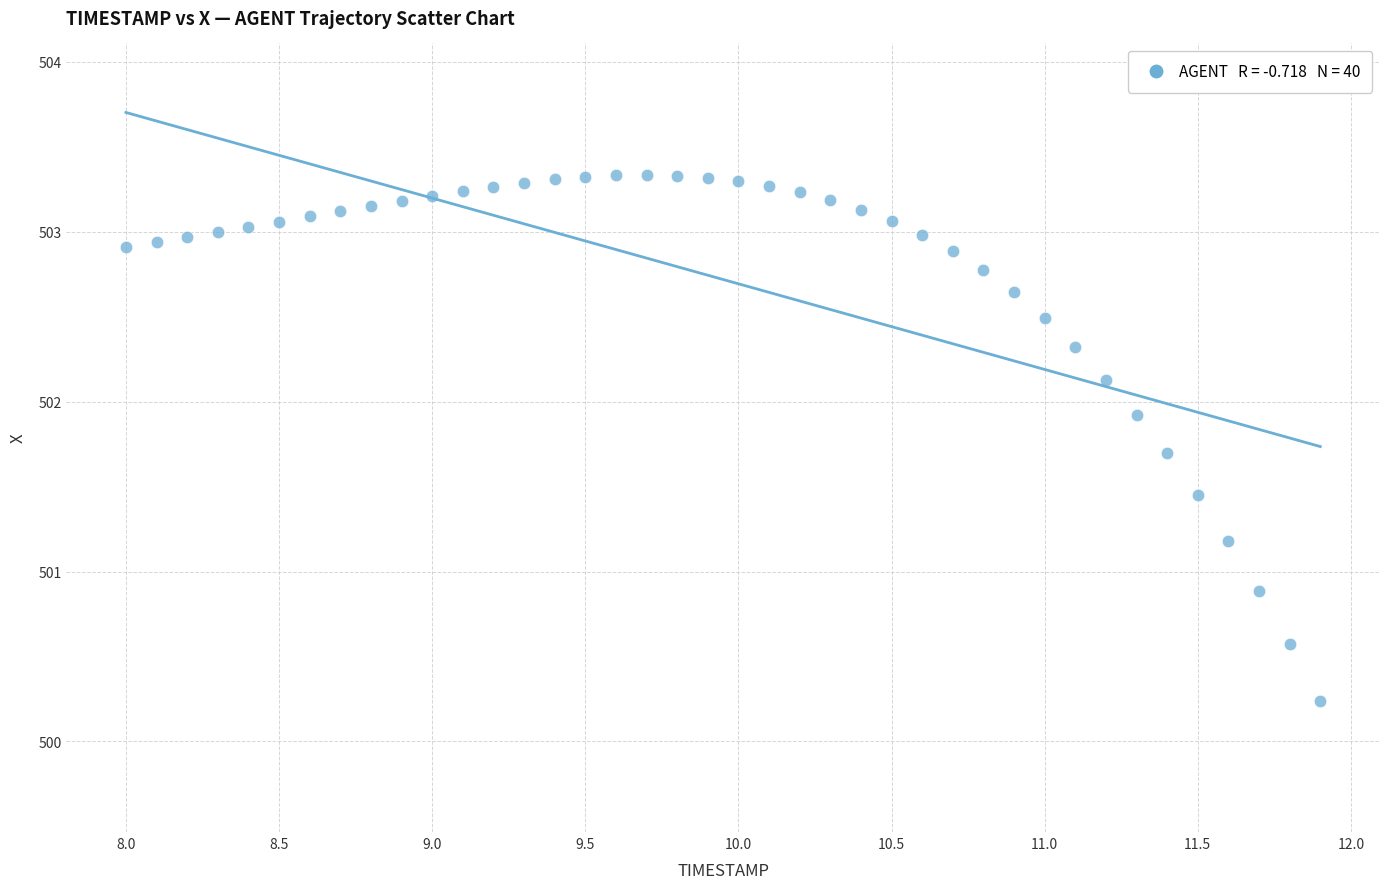

What is the range of X values (max minus min)?

3.9